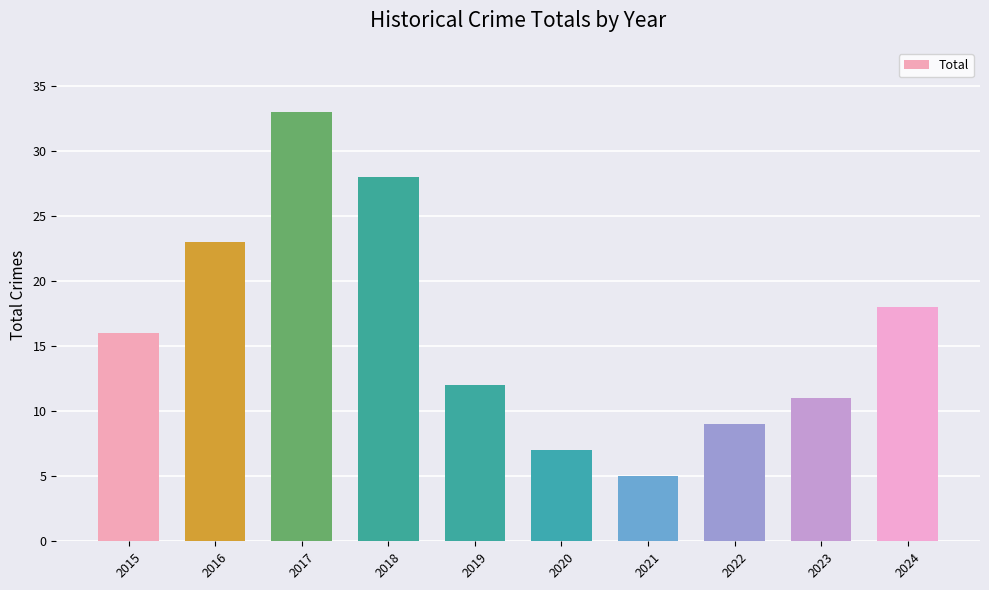

What is the difference between the maximum and minimum values?

28